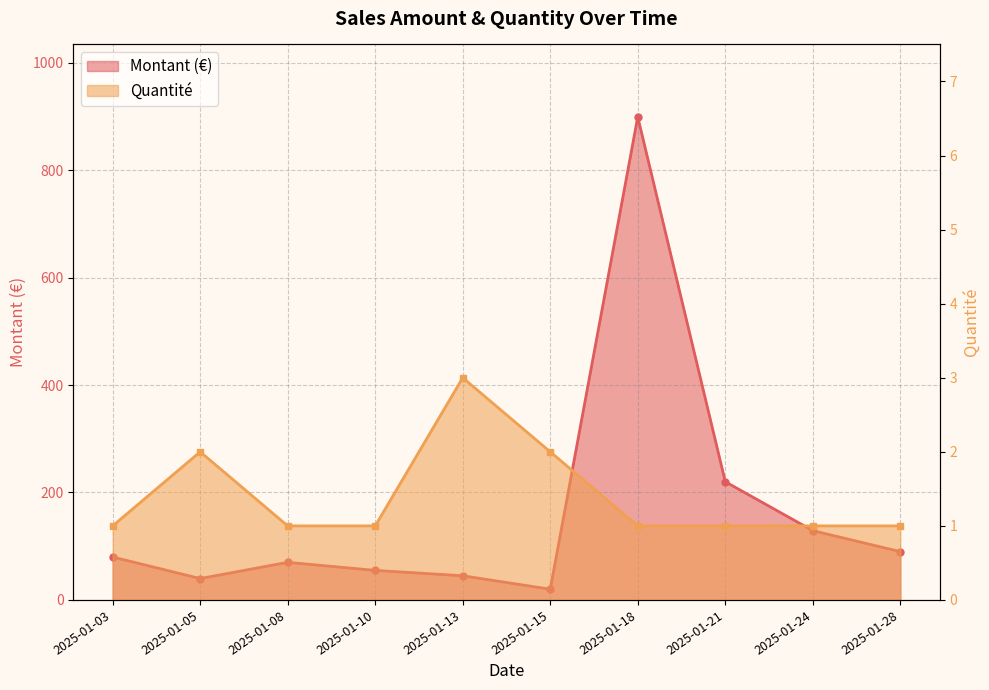

True or false: Quantité has a value of 1.0 at 2025-01-24.

True